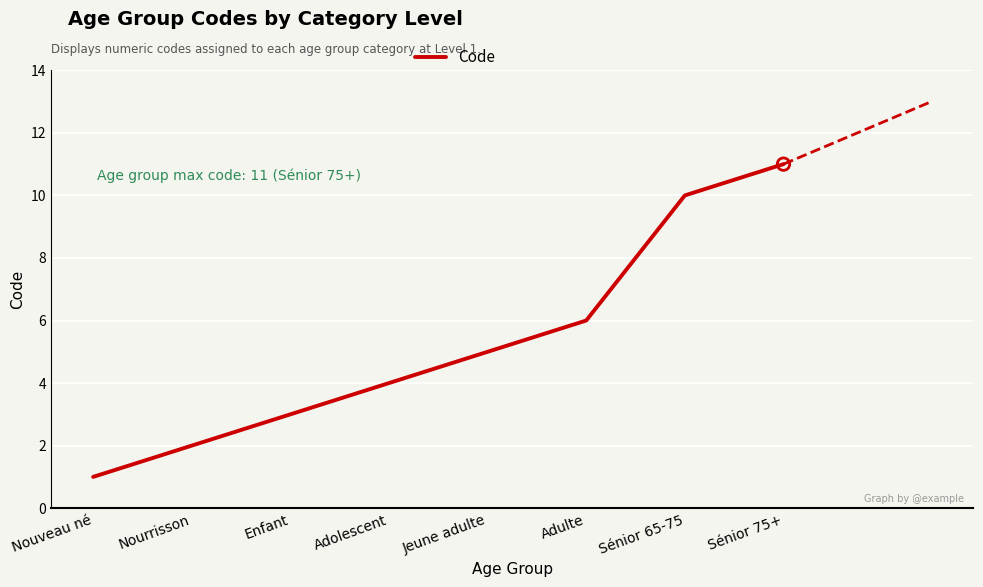

Approximately how many times larger is the value at Nourrisson compared to Adulte?

0.3